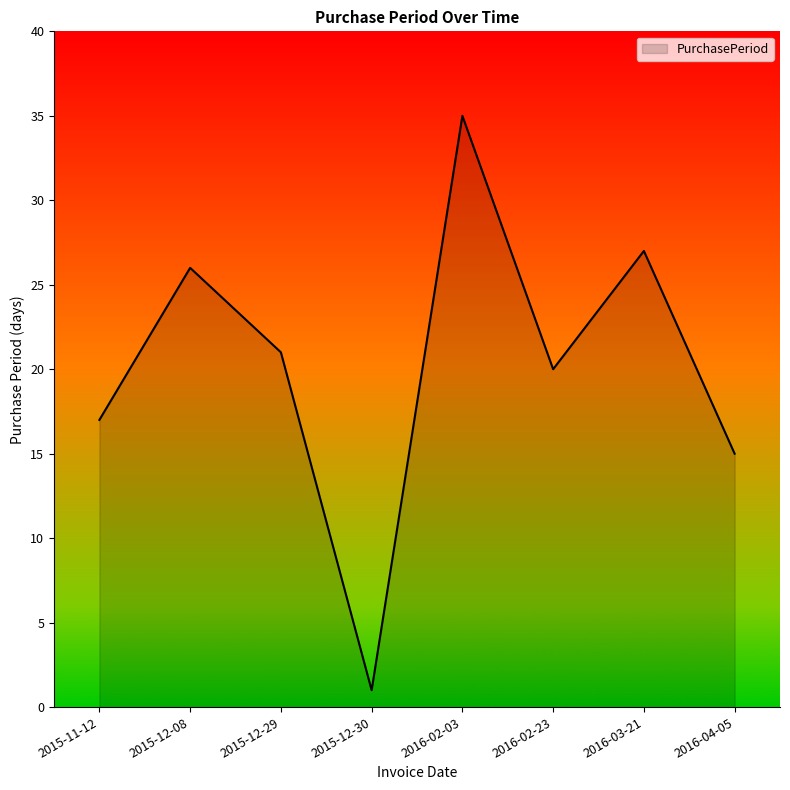

Where is the data nearest to the value 18?

2015-11-12